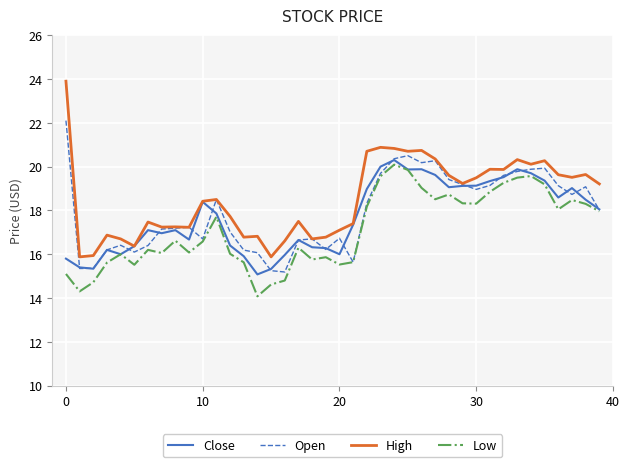

Which series has the widest spread of values?

High